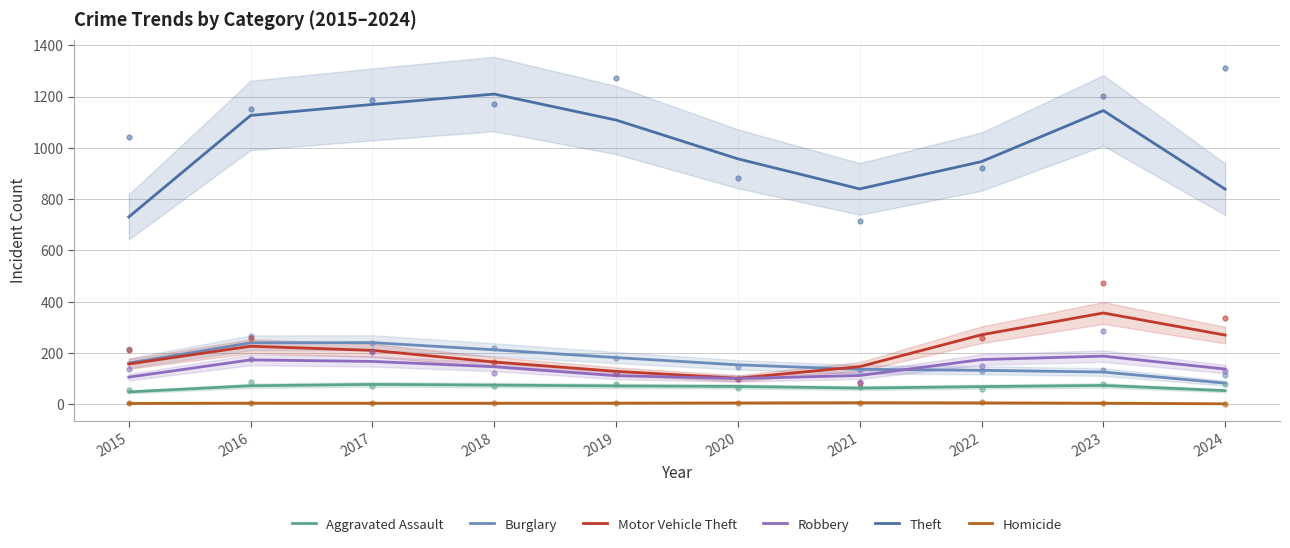

True or false: Burglary and Aggravated Assault intersect in this chart.

False